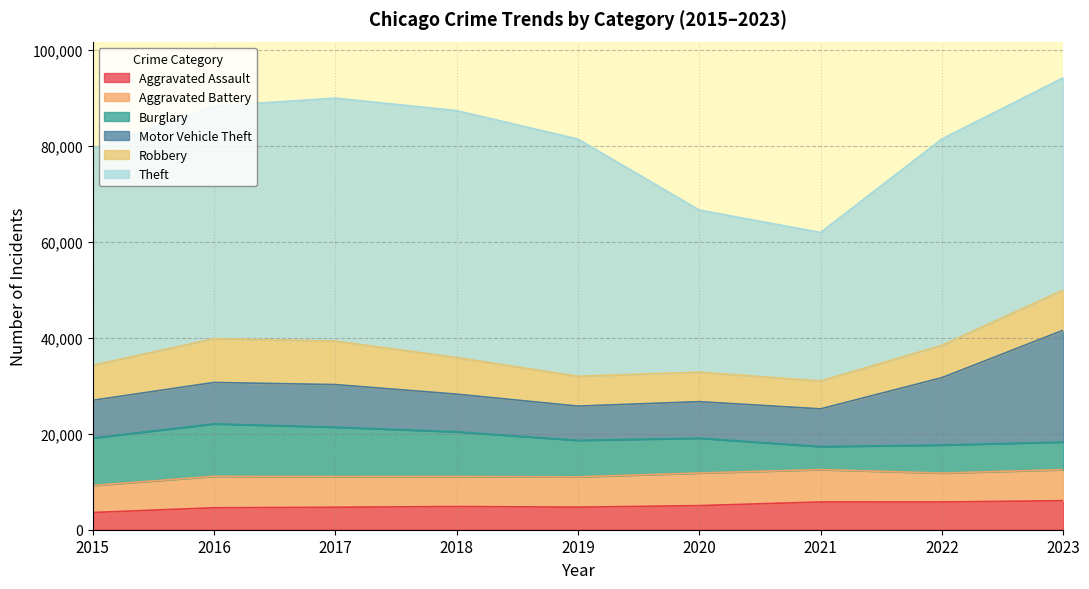

What are all the series names shown in the legend?

Aggravated Assault, Aggravated Battery, Burglary, Motor Vehicle Theft, Robbery, Theft